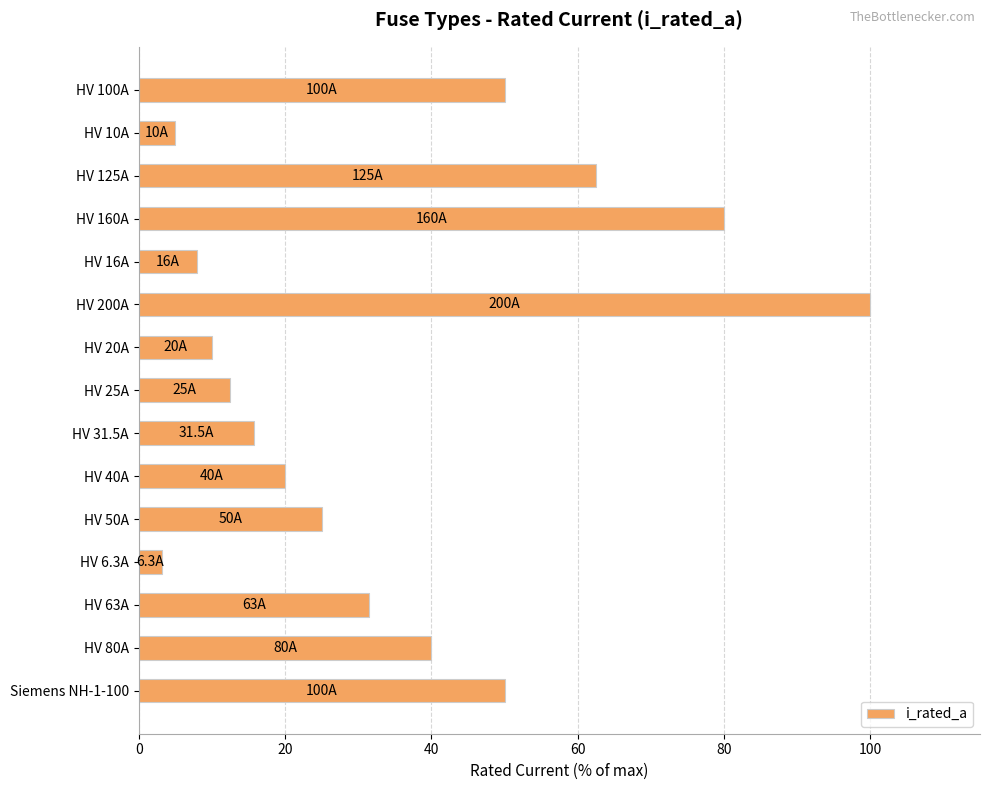

What position from the top is HV 160A?

4